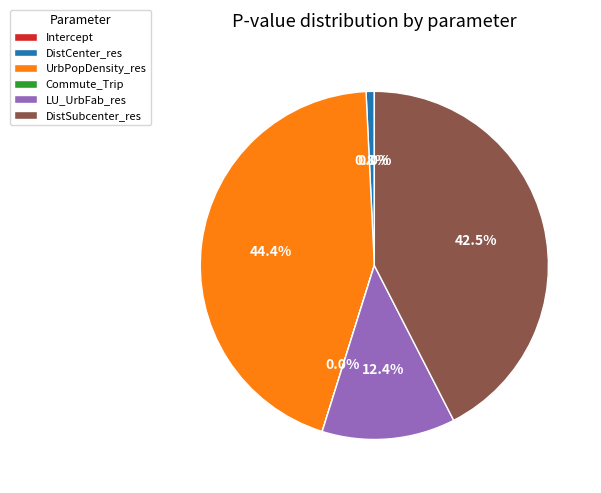

What percentage is the LU_UrbFab_res slice, to the nearest percent?

12%